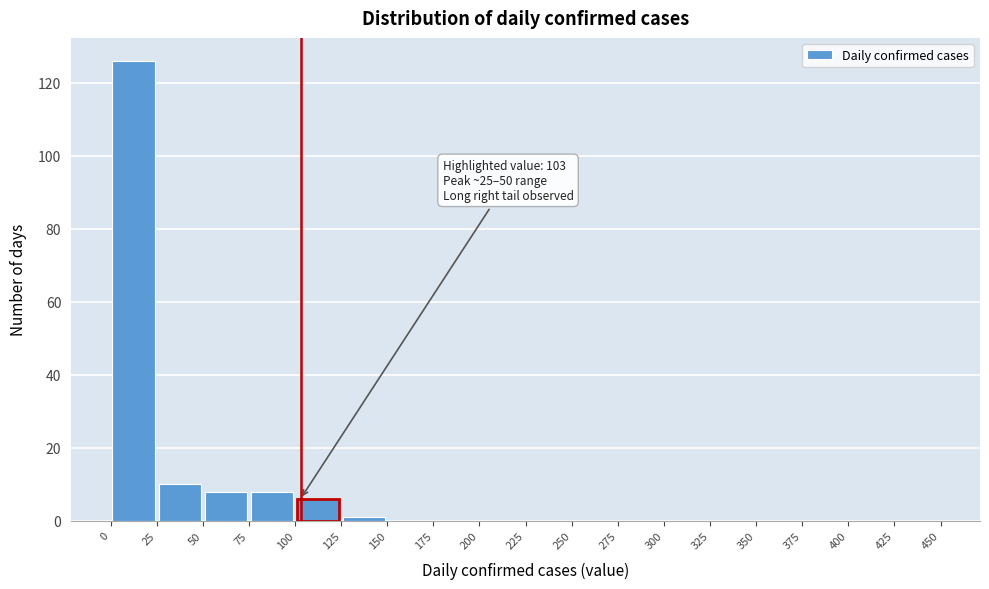

Over which range of the x-axis is the bar tallest?

0 to 25